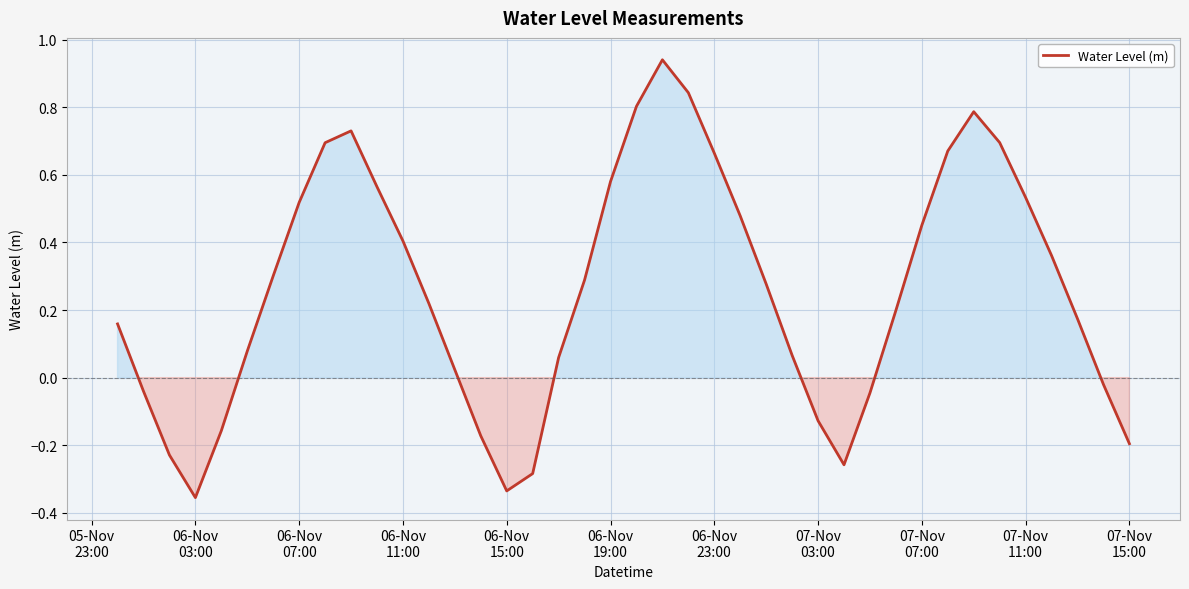

What is the difference between the maximum and minimum values?

1.3